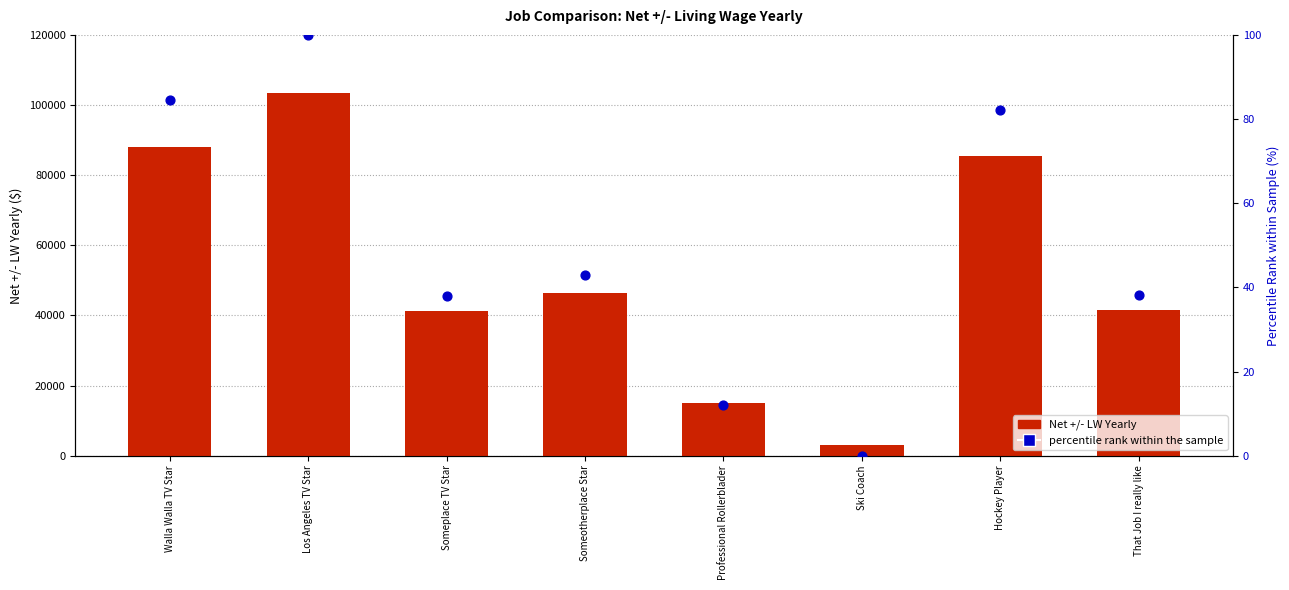

Which series has the largest Y range (max minus min)?

Net +/- LW Yearly